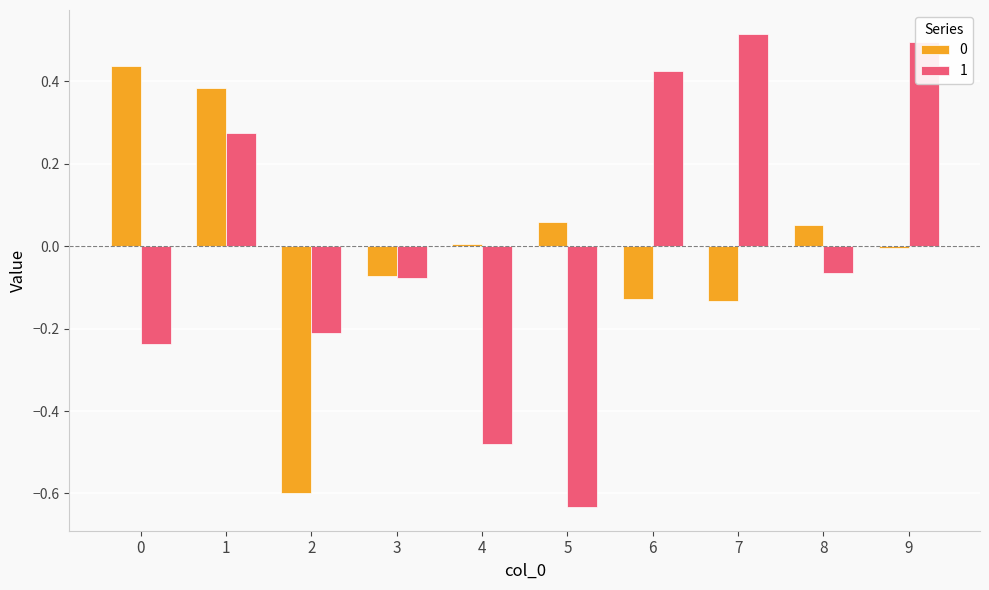

Count the number of data series in this chart.

2